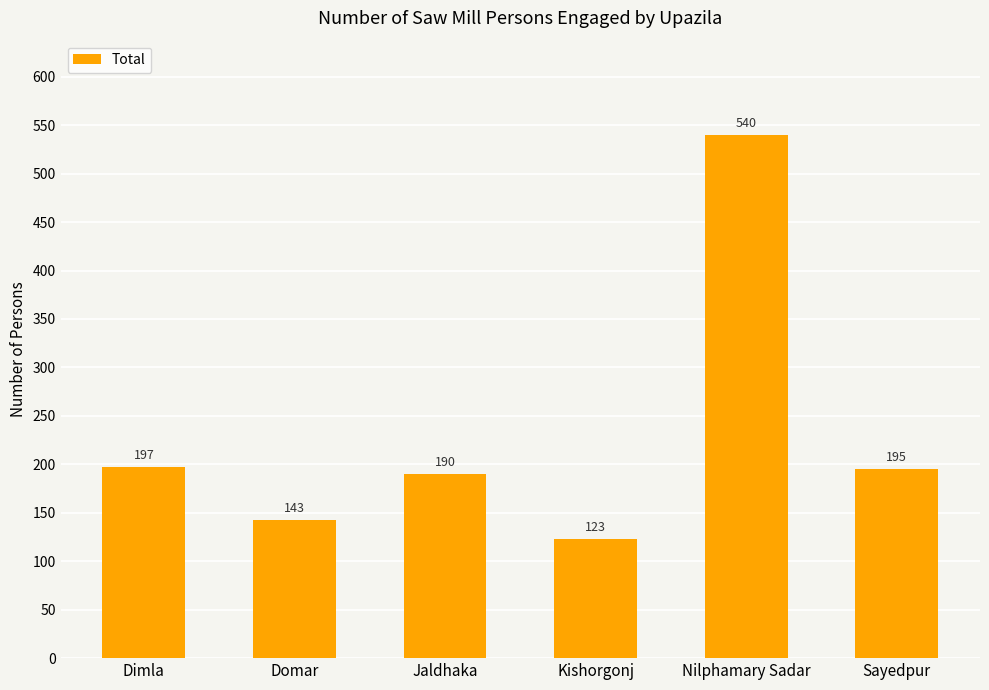

What is the difference between the maximum and minimum values?

417